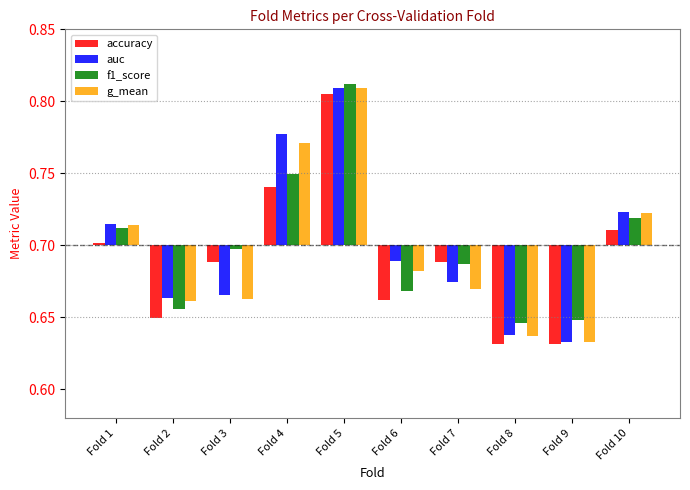

Count the number of data series in this chart.

4